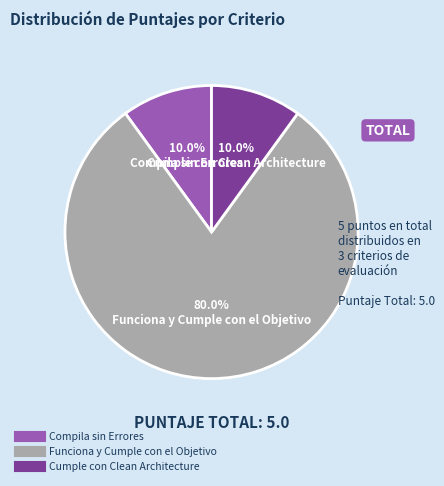

What portion of the pie excludes Compila sin Errores?

90.0%